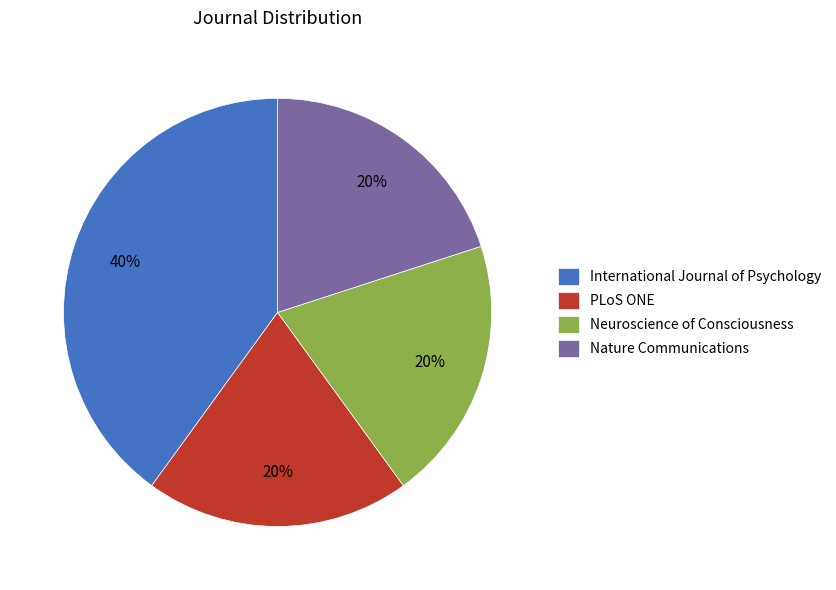

To the nearest percent, what is the difference between the largest and smallest slice percentages?

20%